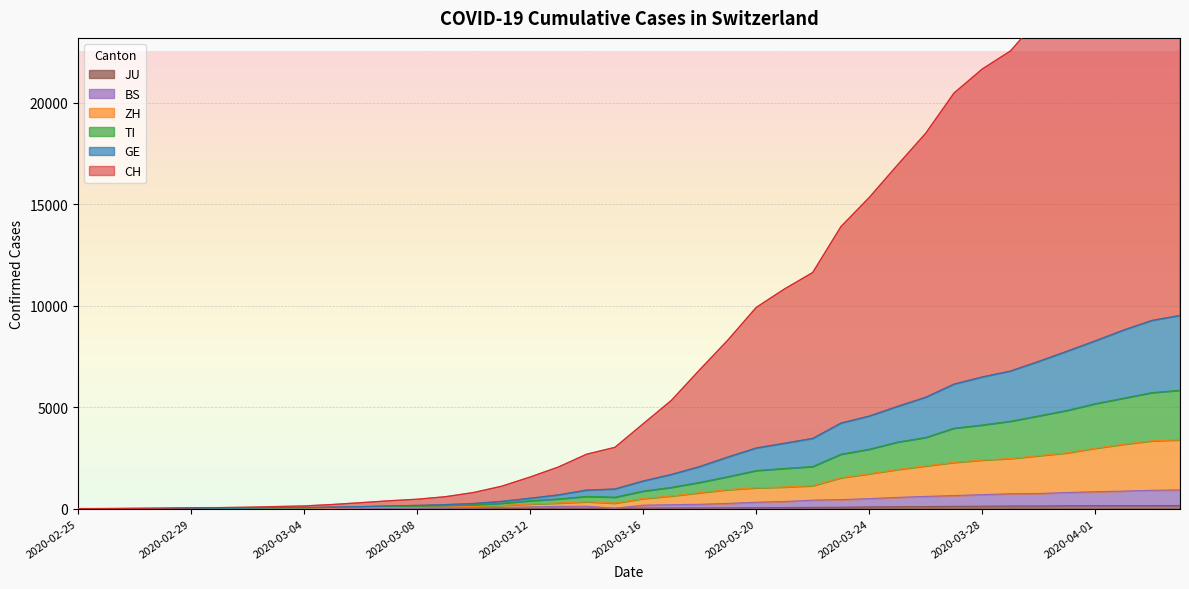

The value of BS at 2020-03-13 is 109. True or false?

True